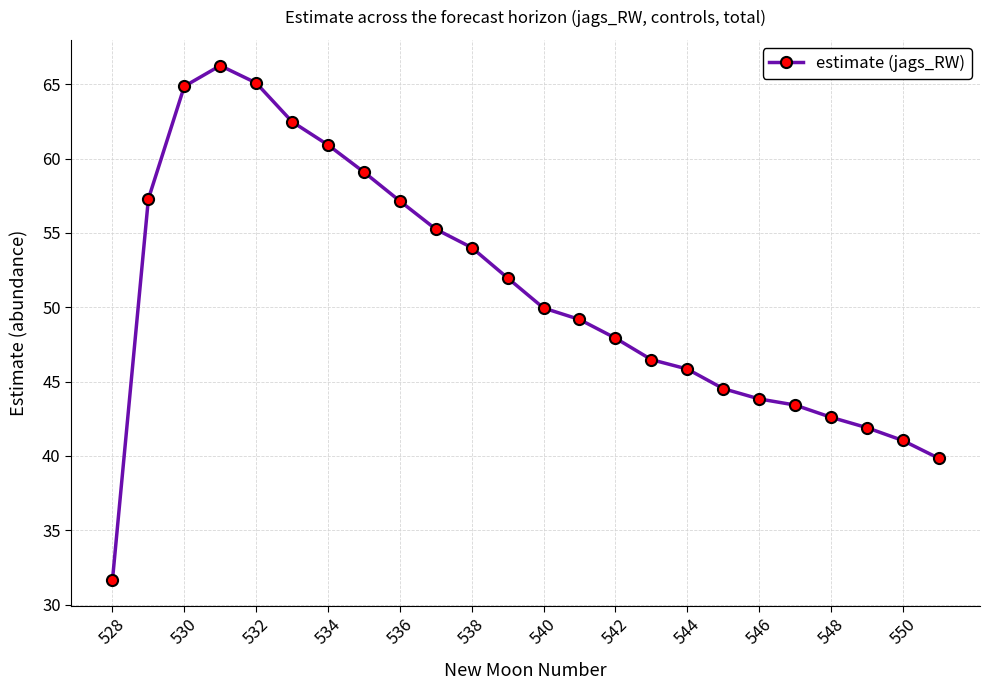

What is the difference between the second highest and minimum values?

33.4